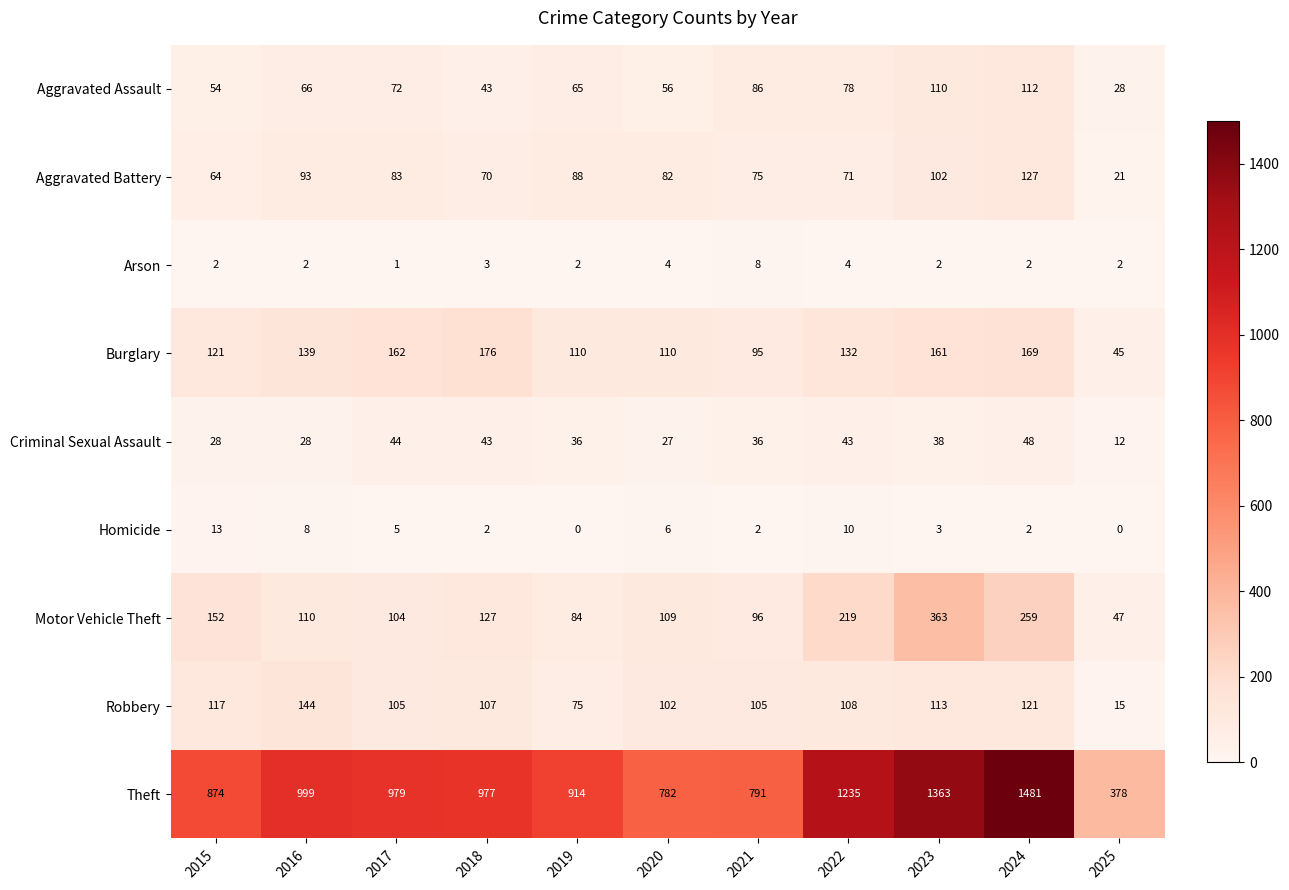

At how many categories does at least one series exceed 495?

10